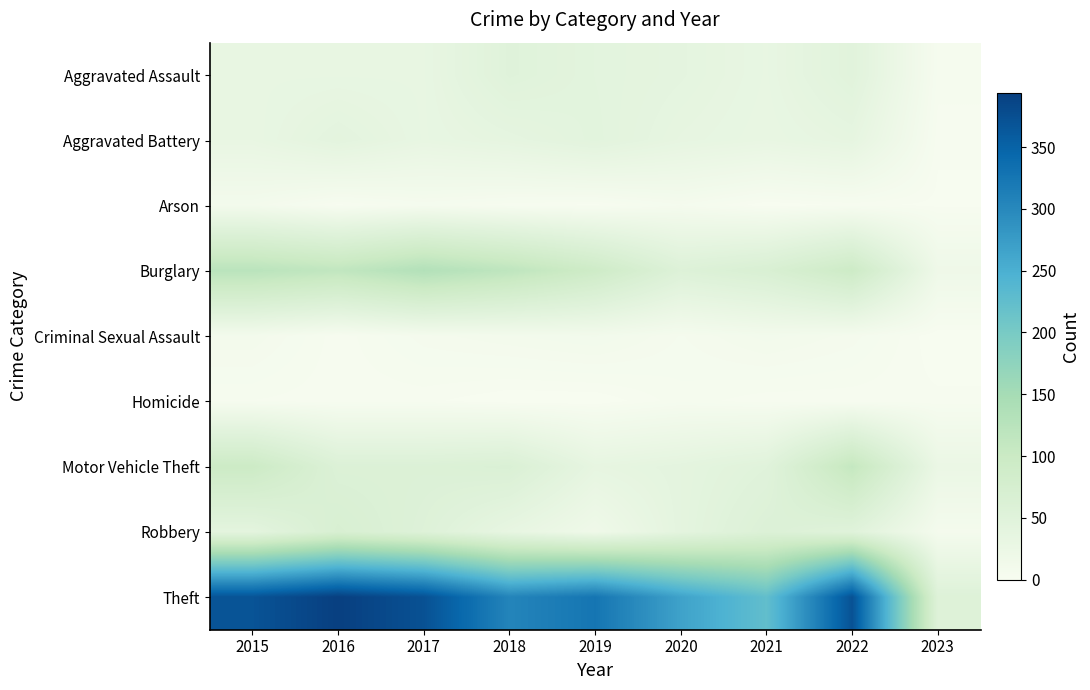

At how many categories does at least one series exceed 106?

8